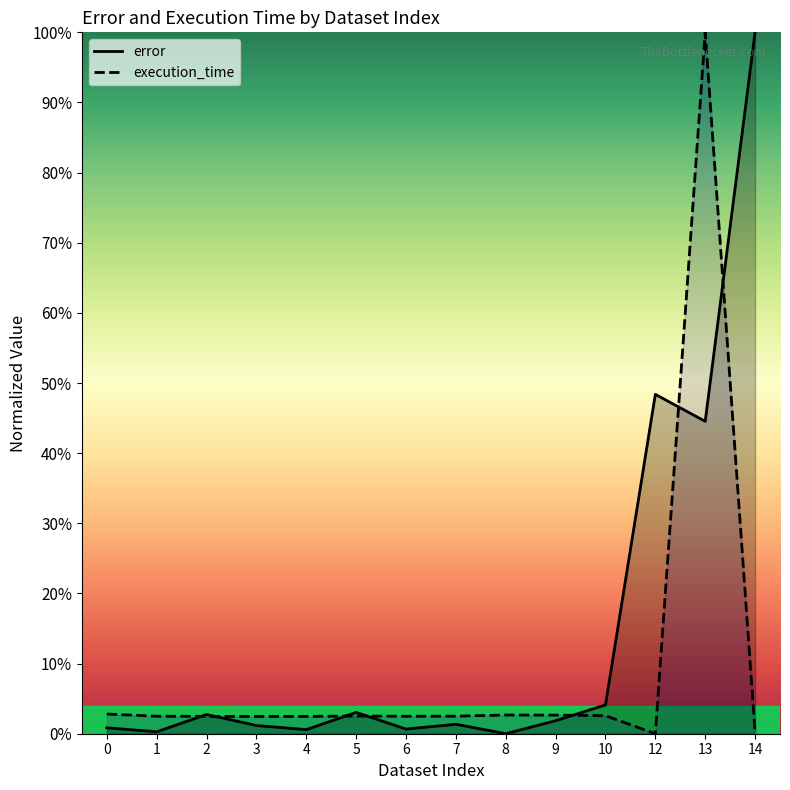

Reading left to right, list all the values displayed in this chart.

error: 0.8	0.3	2.7	1.2	0.6	3.0	0.7	1.3	0.0	1.9	4.1	48.4	44.5	100.0
execution_time: 2.8	2.5	2.5	2.5	2.5	2.5	2.5	2.5	2.7	2.6	2.6	0.0	100.0	0.3